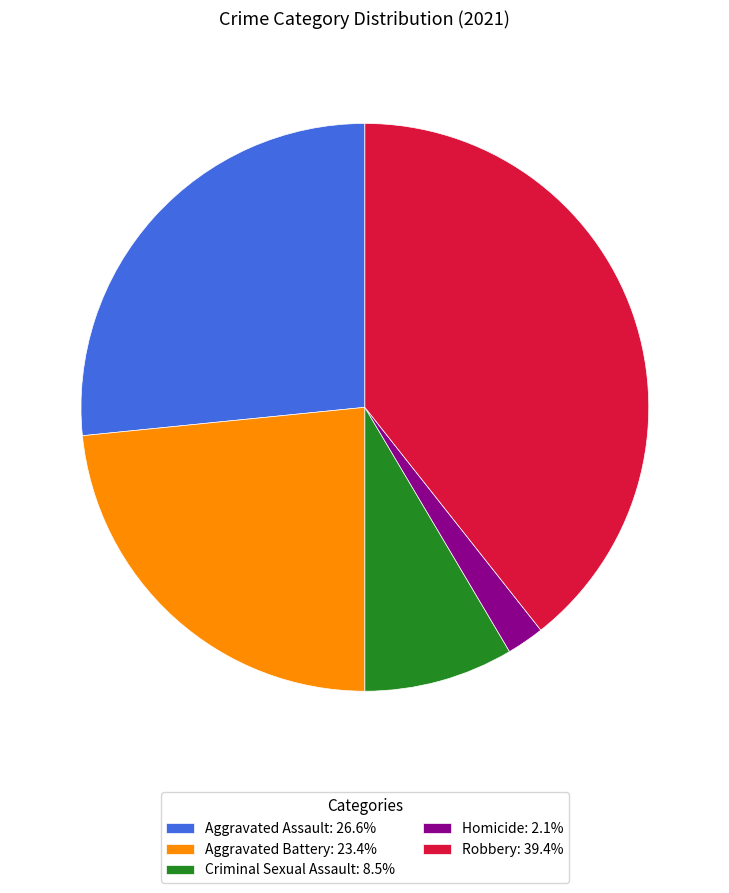

Do Homicide: 2.1% and Robbery: 39.4% together represent more than half of the pie?

No